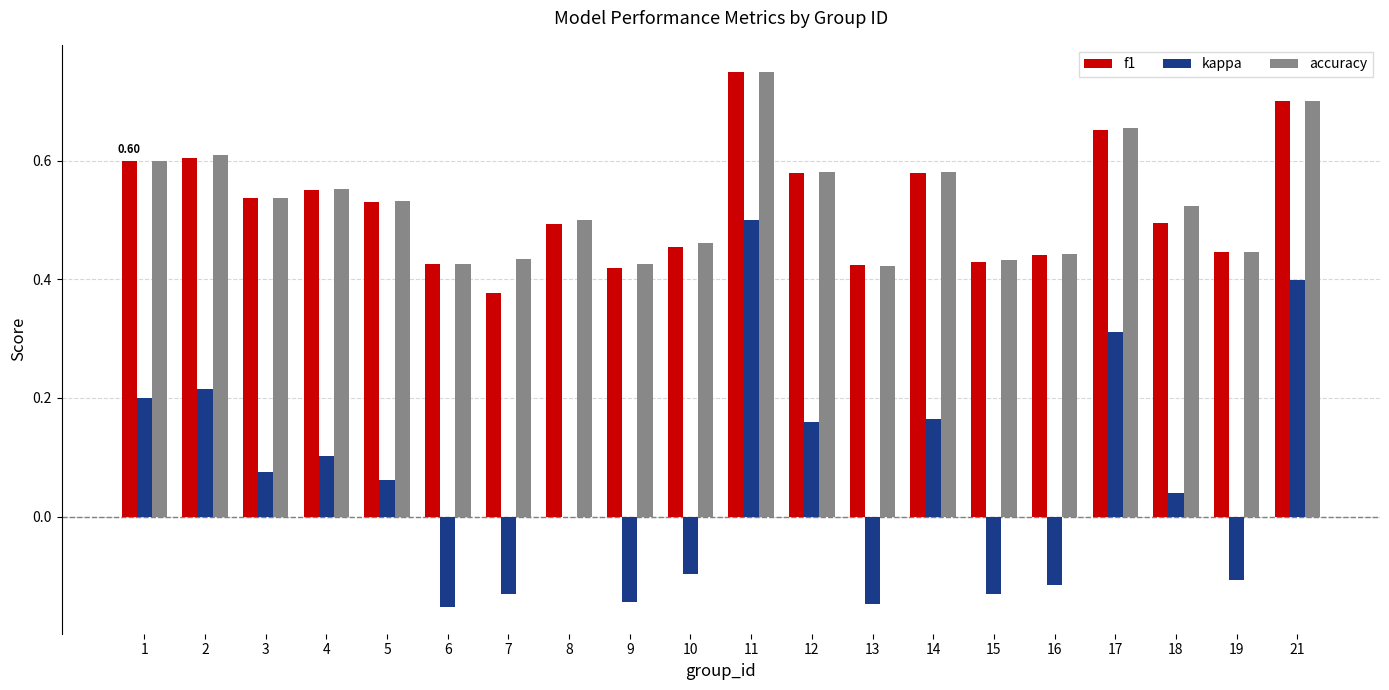

Which series changed the most between 10 and 15?

kappa